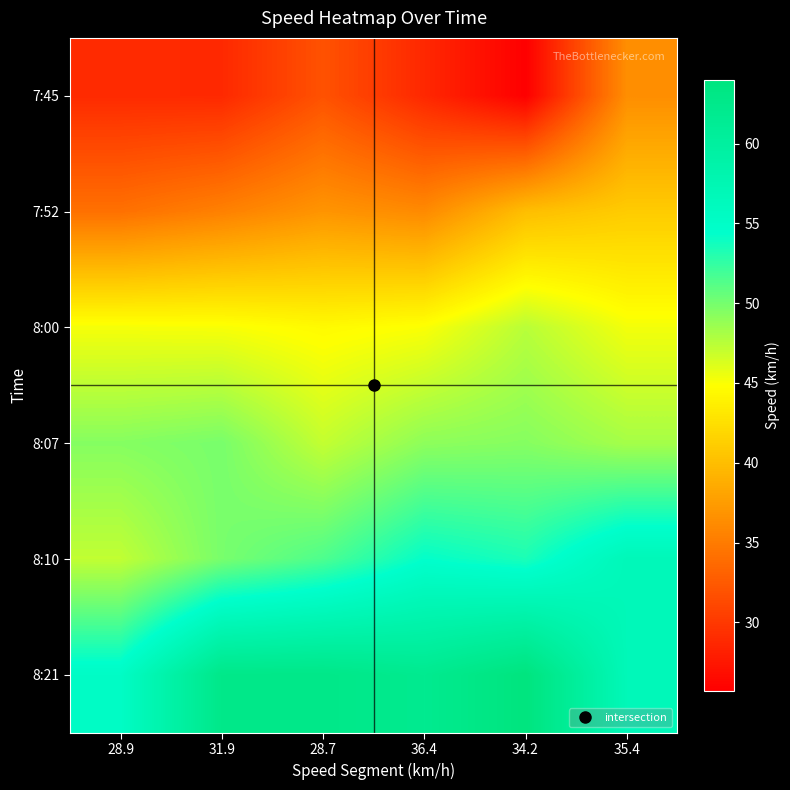

At 34.2, list the series in order from smallest to largest.

7:45, 7:52, 8:00, 8:07, 8:10, 8:21